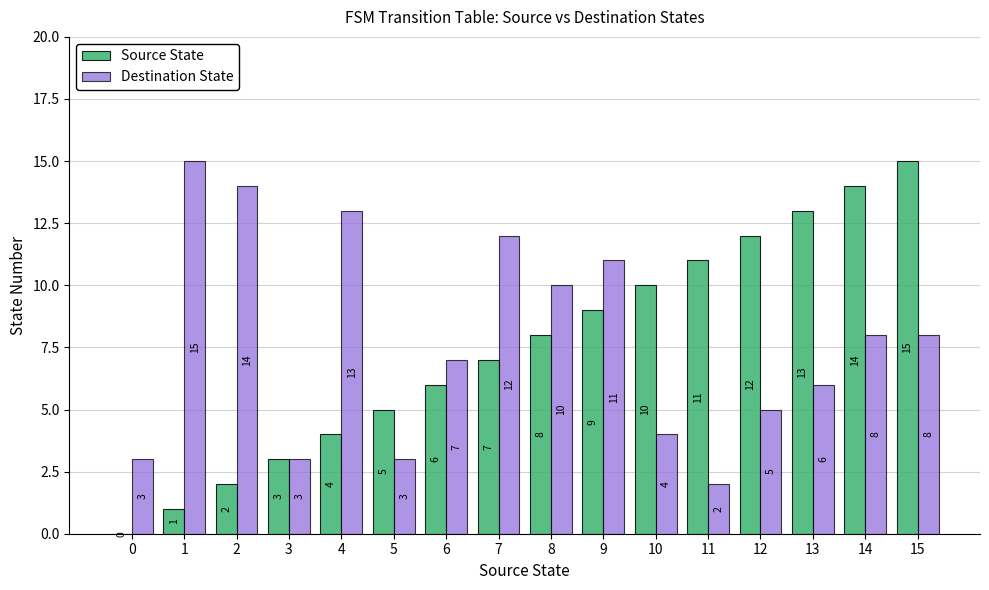

What is the sum of the Destination State values at 14 and 9?

19